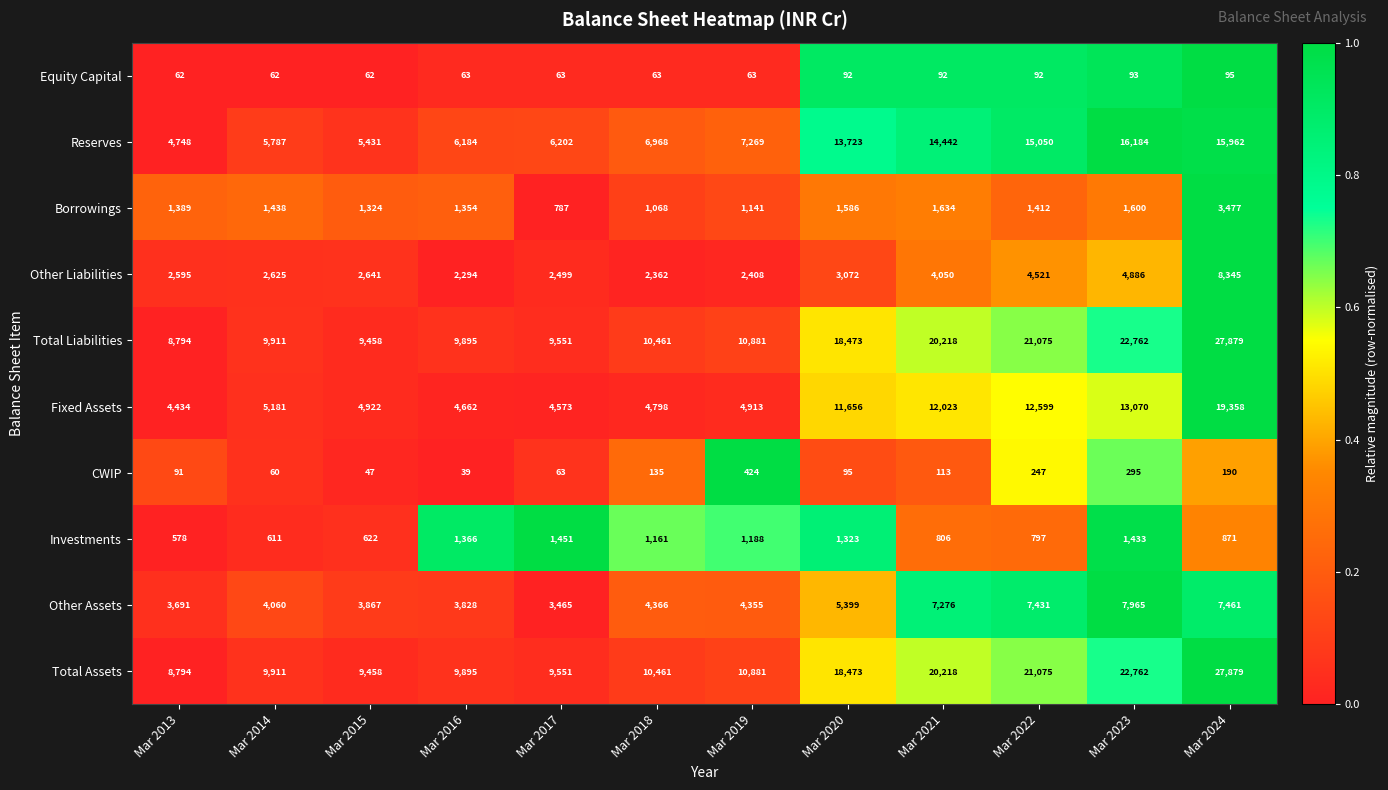

What is the spread (max minus min) of values at Mar 2019?

10818